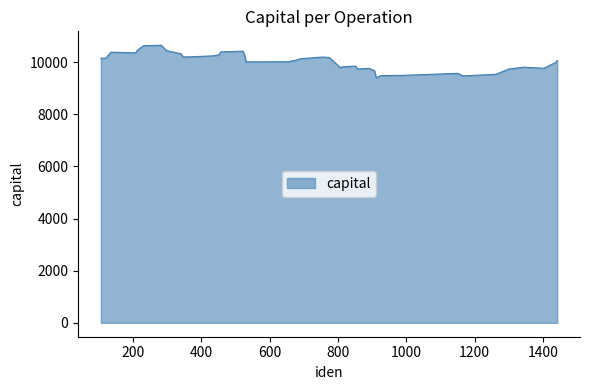

What is the difference between the maximum and minimum values?

1243.3